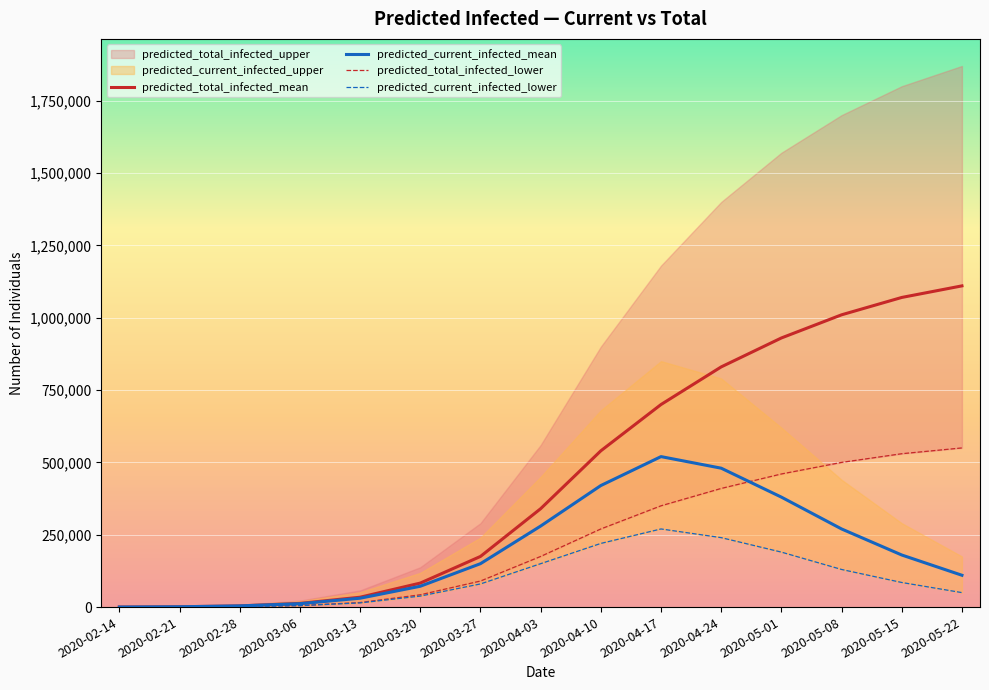

What is the sum of all predicted_current_infected_lower values?

1474472